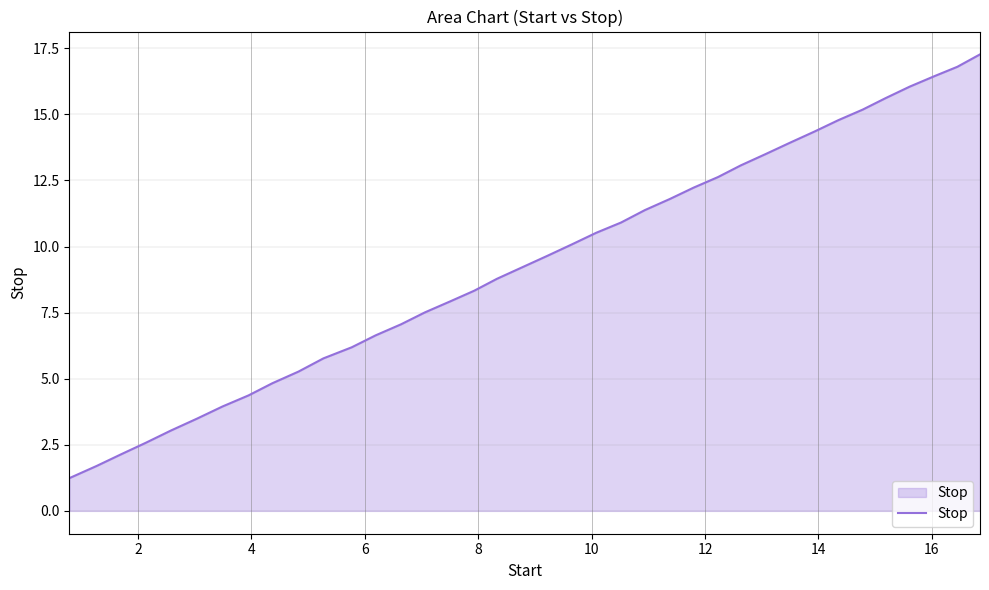

What is the greatest value displayed?

17.3